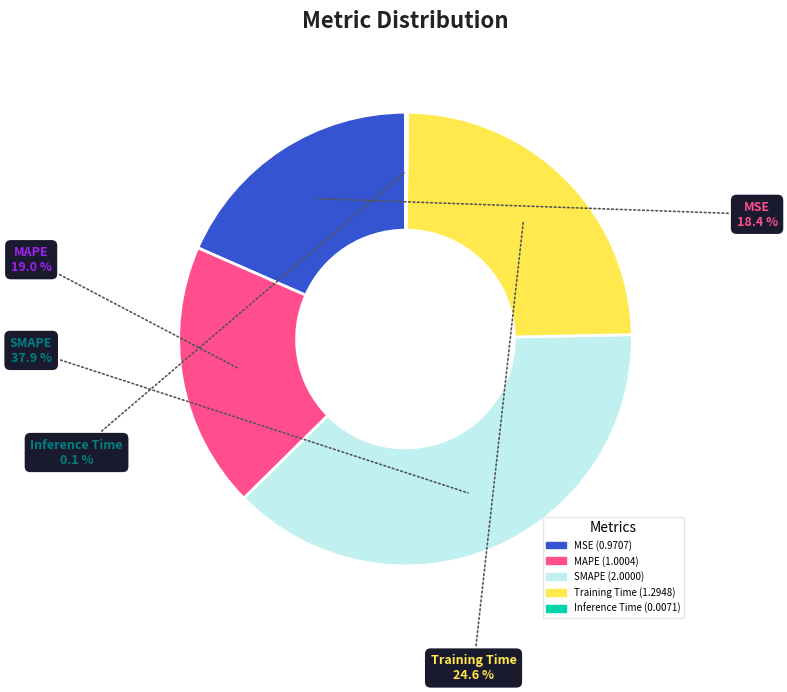

What portion of the pie excludes Training Time?

75.4%